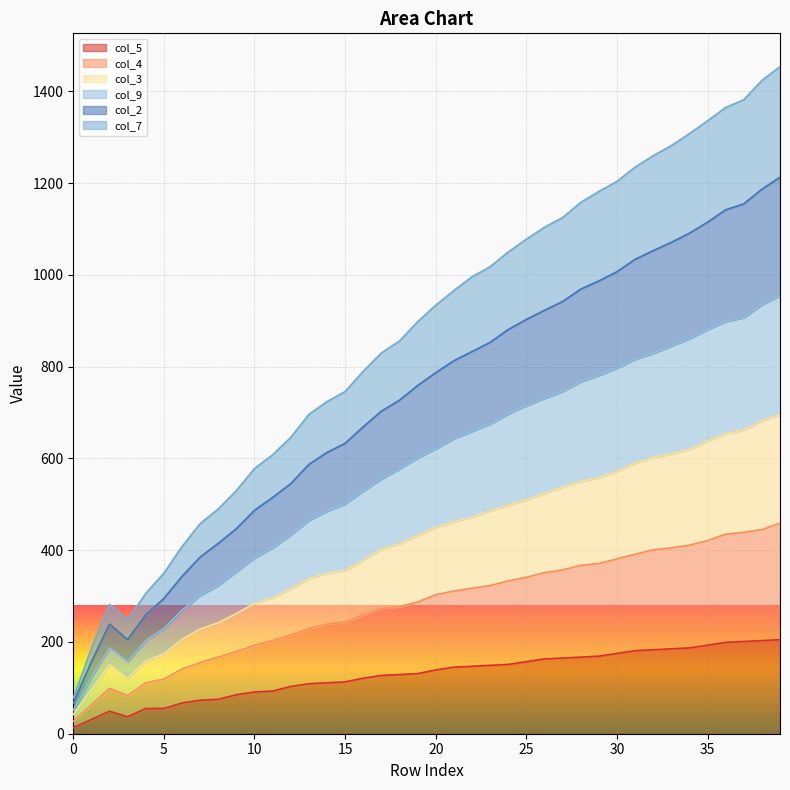

True or false: col_9 has more than 1 points higher than both neighbors.

False